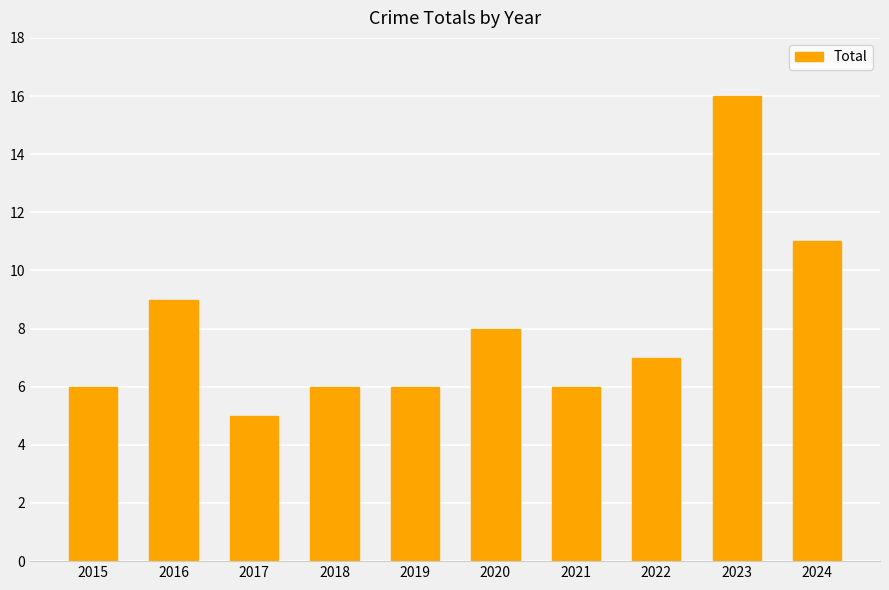

Where does the data first go above 7?

2016